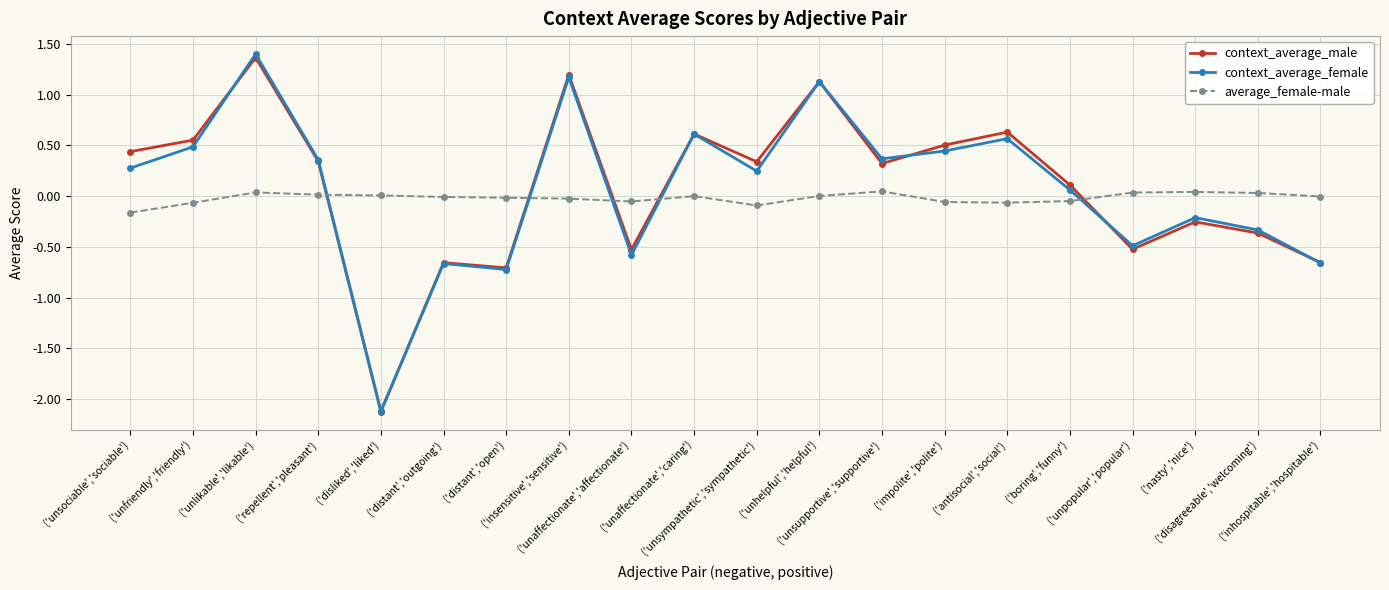

What is the sum of the context_average_male values at ('unaffectionate','affectionate') and ('nasty','nice')?

-0.8